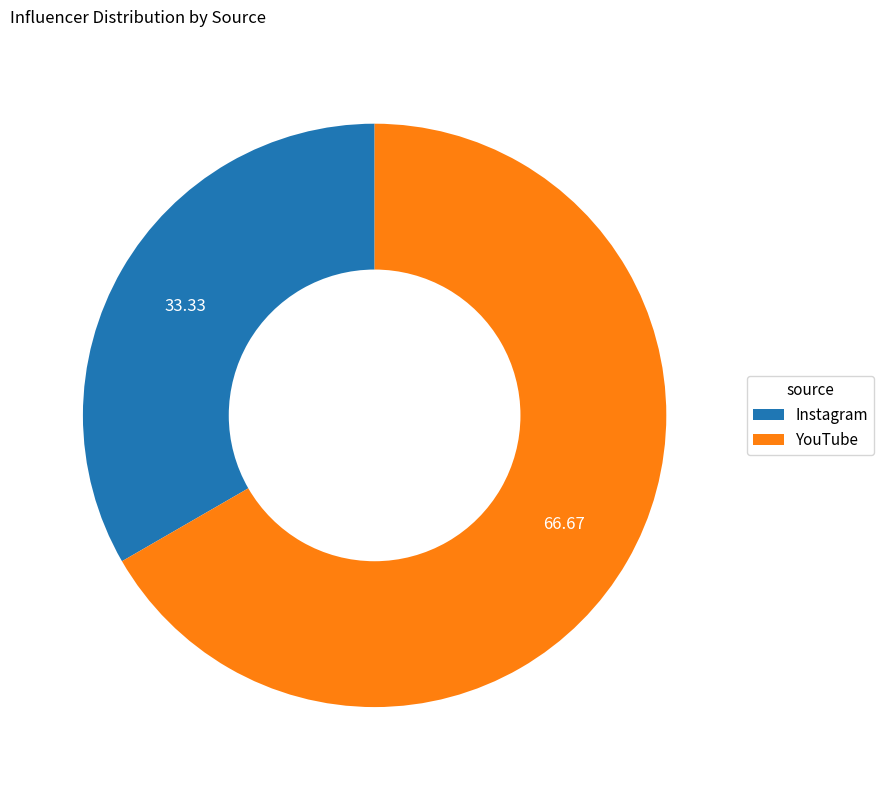

Is the sum of Instagram and YouTube greater than half?

Yes